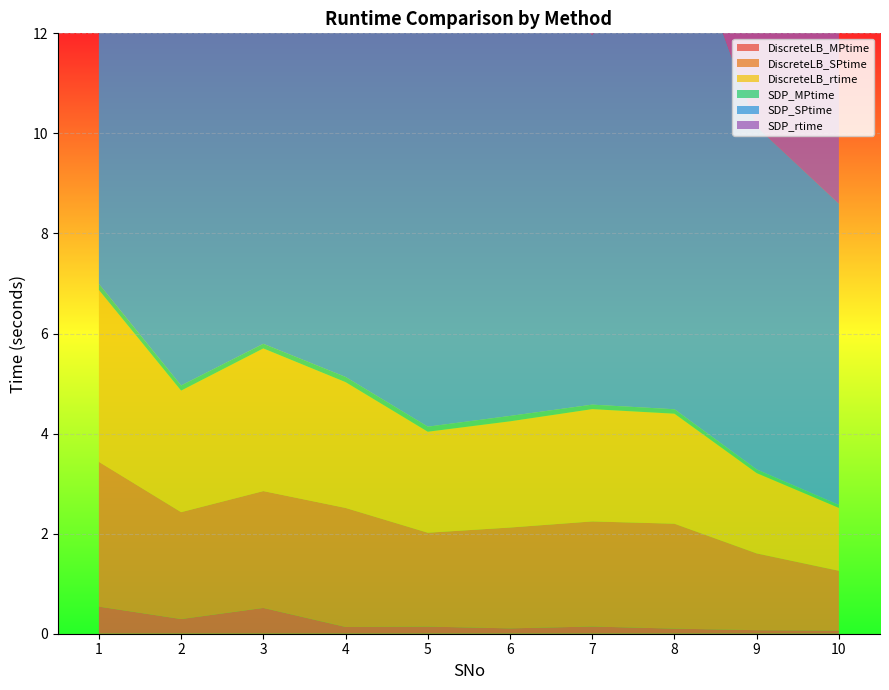

The SDP_SPtime series shows 2.5 at 4. True or false?

False